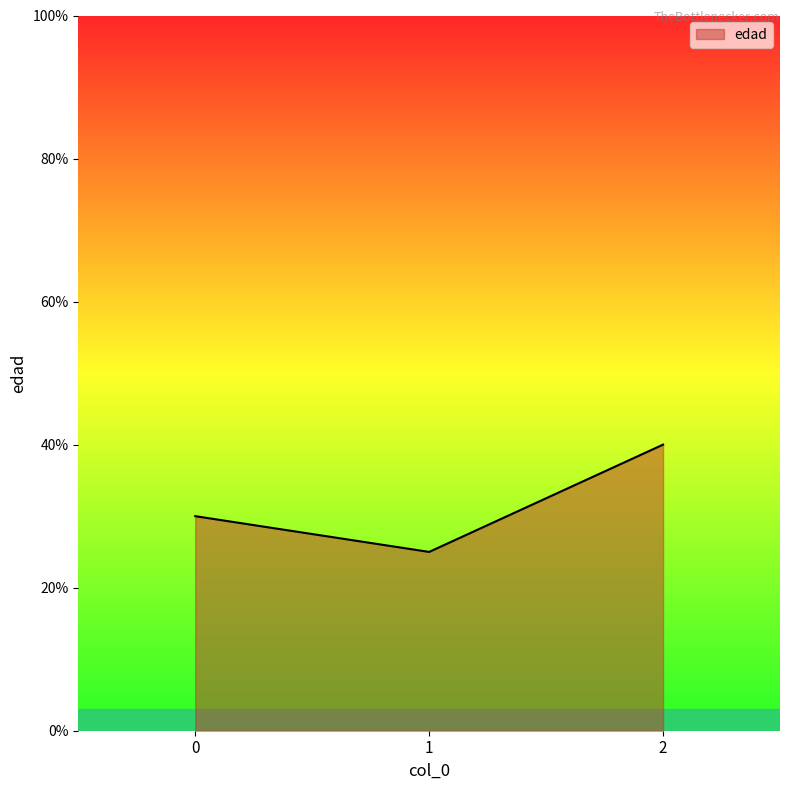

What is the average value?

32